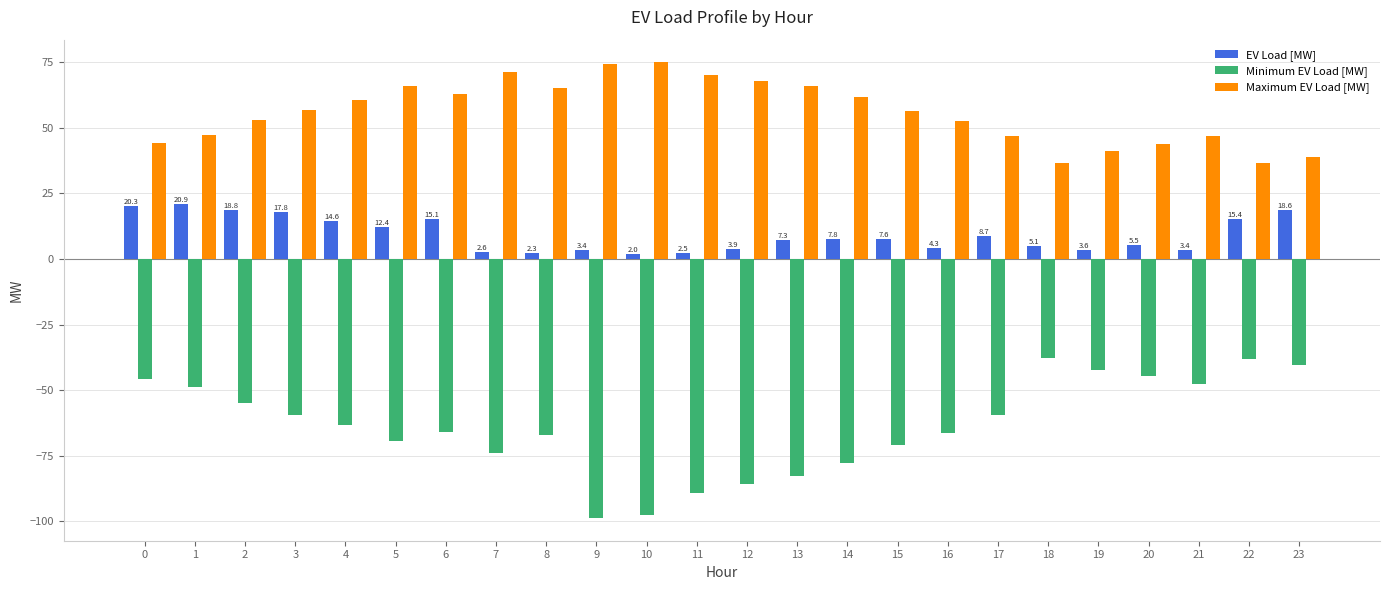

Is the value of EV Load [MW] at 3 greater than the value of Maximum EV Load [MW] at 5?

No